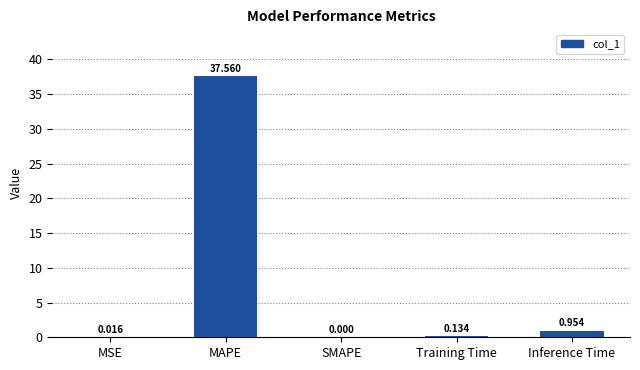

How many series are shown in this chart?

1